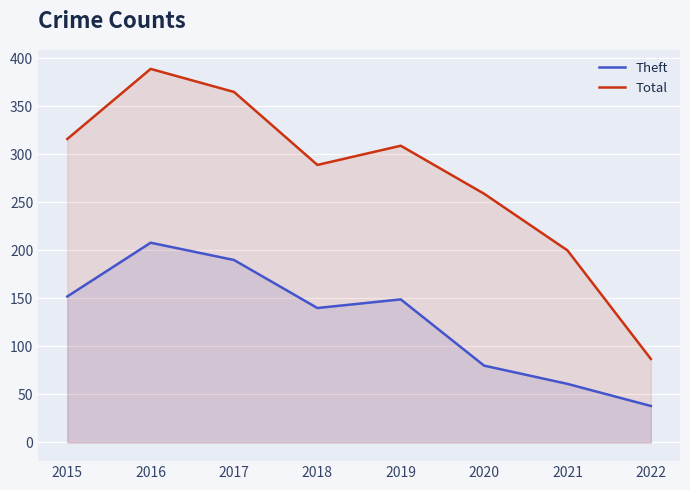

Is it true that Total equals 289 at 2018?

True